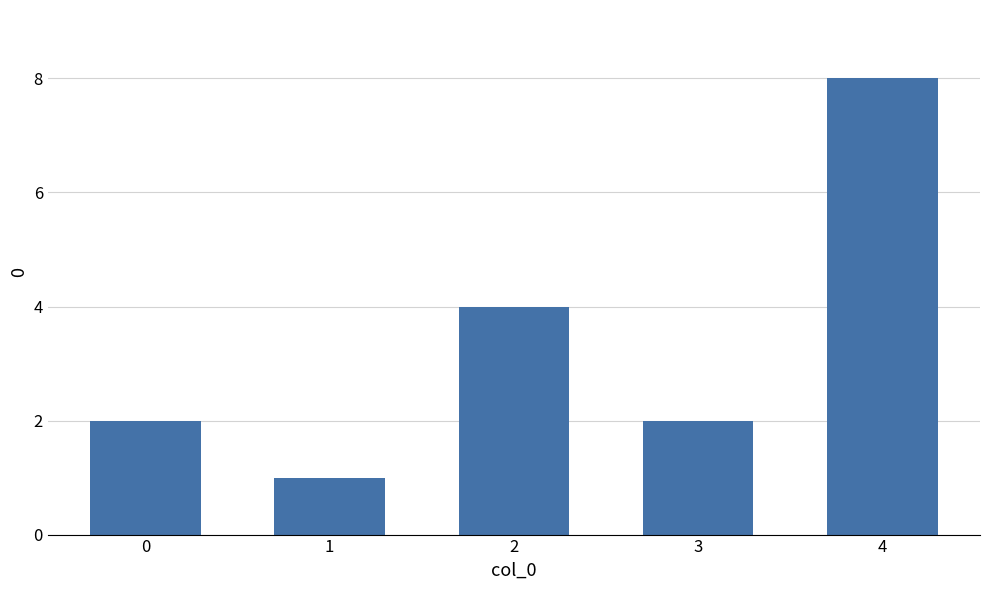

What is the greatest value displayed?

8